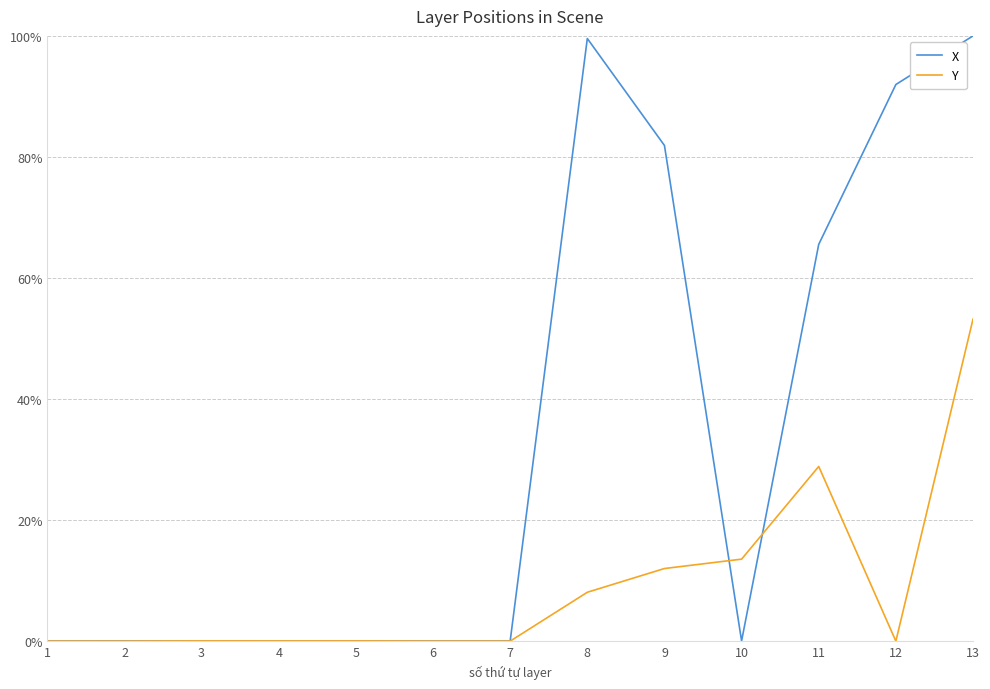

Which series has the widest spread of values?

X